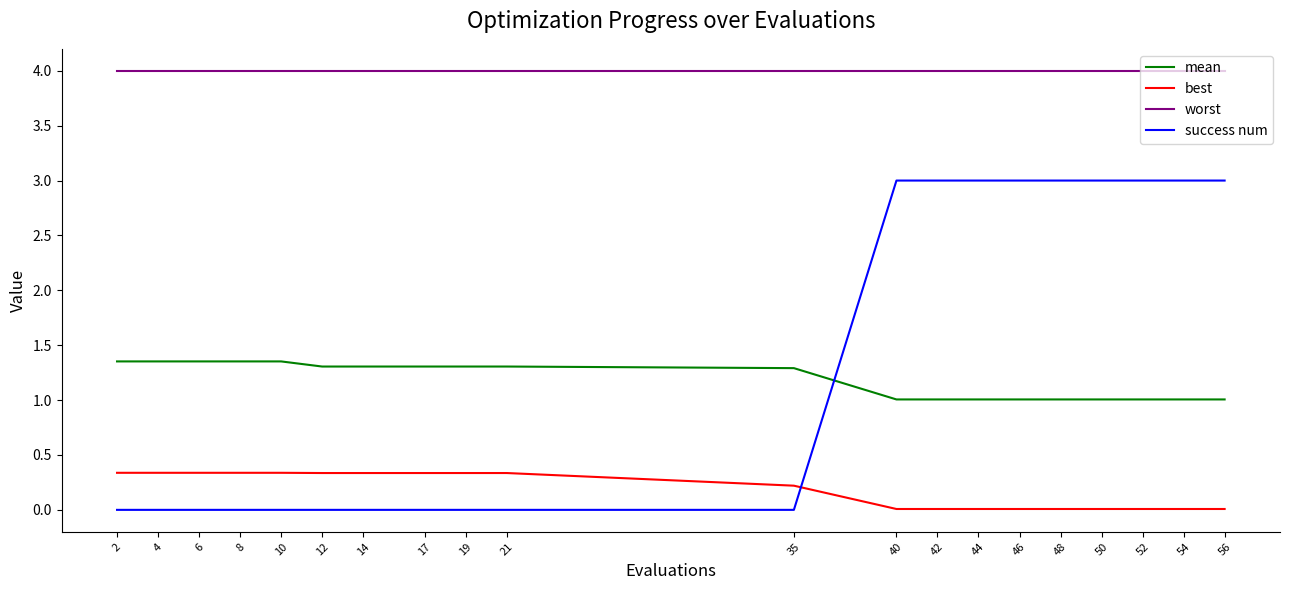

The value of worst at 40 is 5.3. True or false?

False